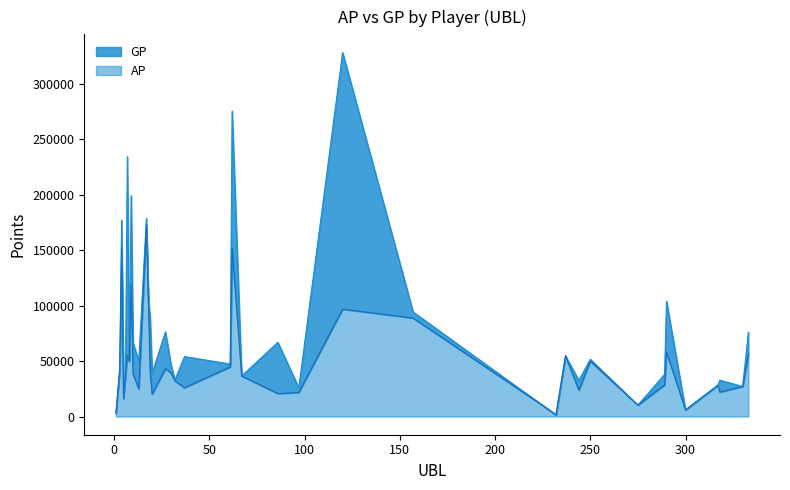

At which label does GP reach its peak?

120